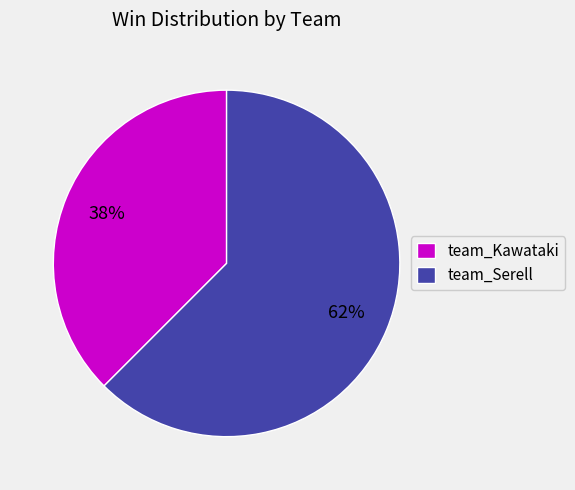

Which slice represents more than half of the pie?

team_Serell